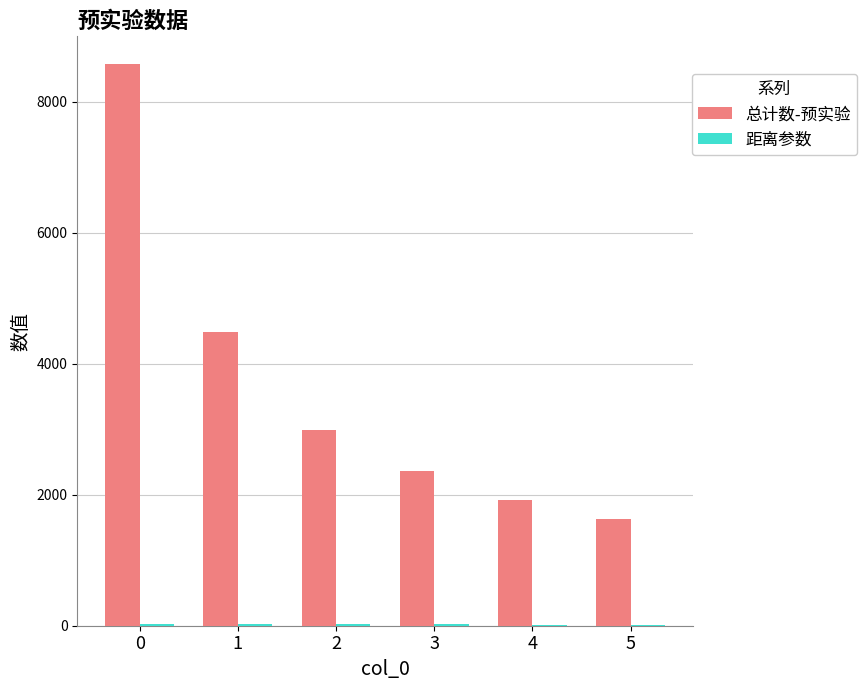

Is it true that 总计数-预实验 equals 8574 at 0?

True